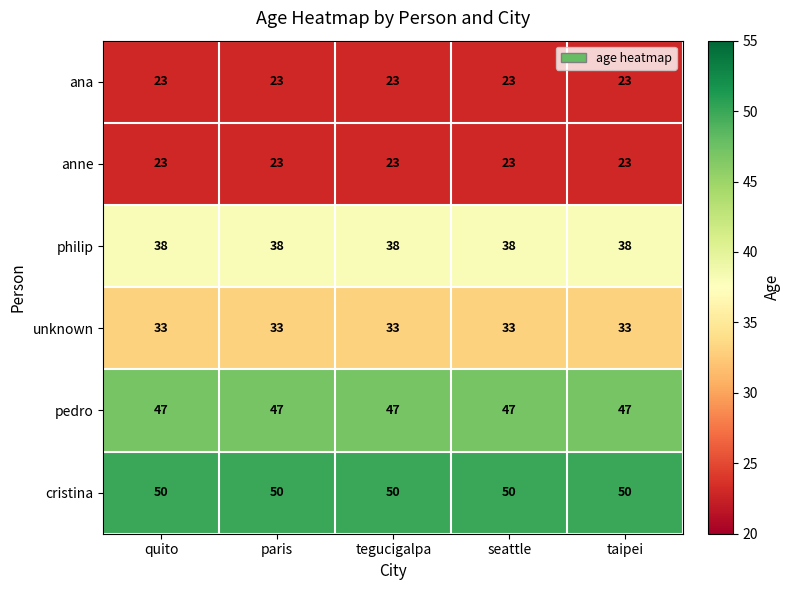

The value of cristina at seattle is 50. True or false?

True